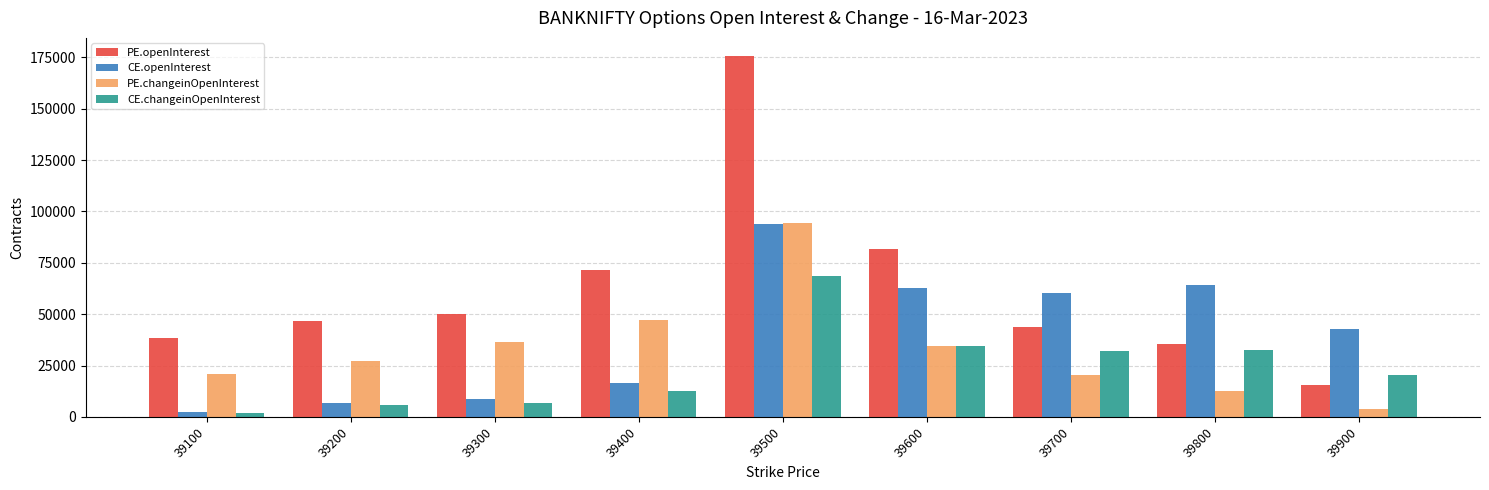

What is the average value of the PE.changeinOpenInterest series?

33034